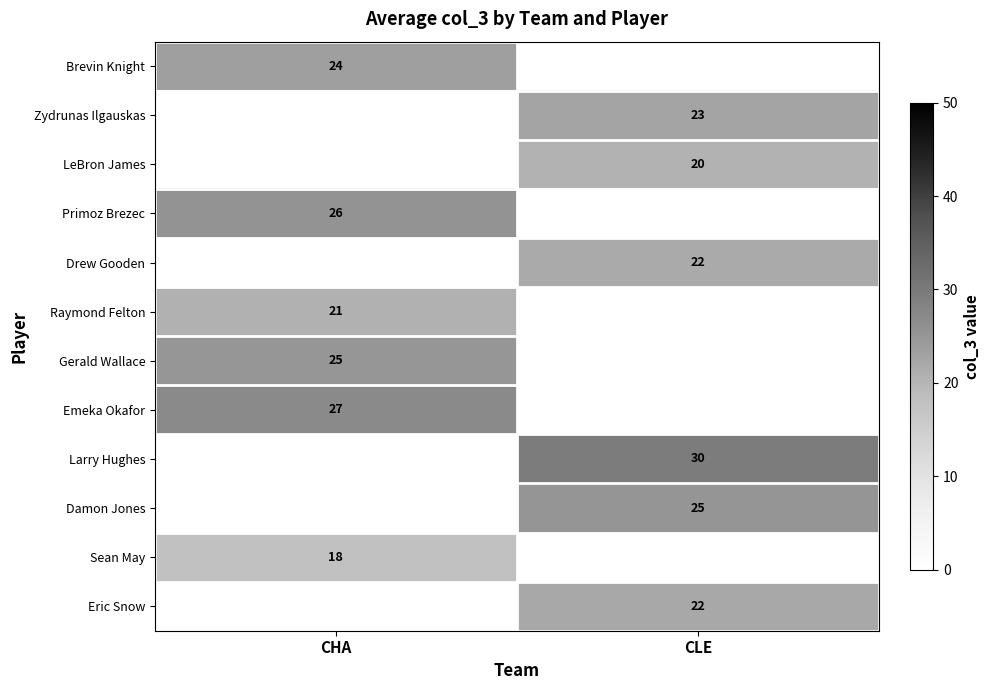

Which has a higher value, CHA or CLE?

CLE